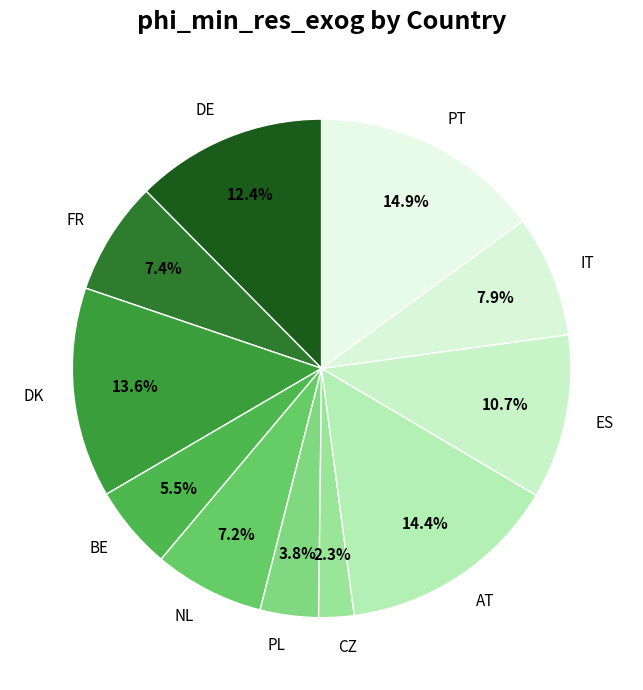

Is it true that PT is 15% of the pie?

True